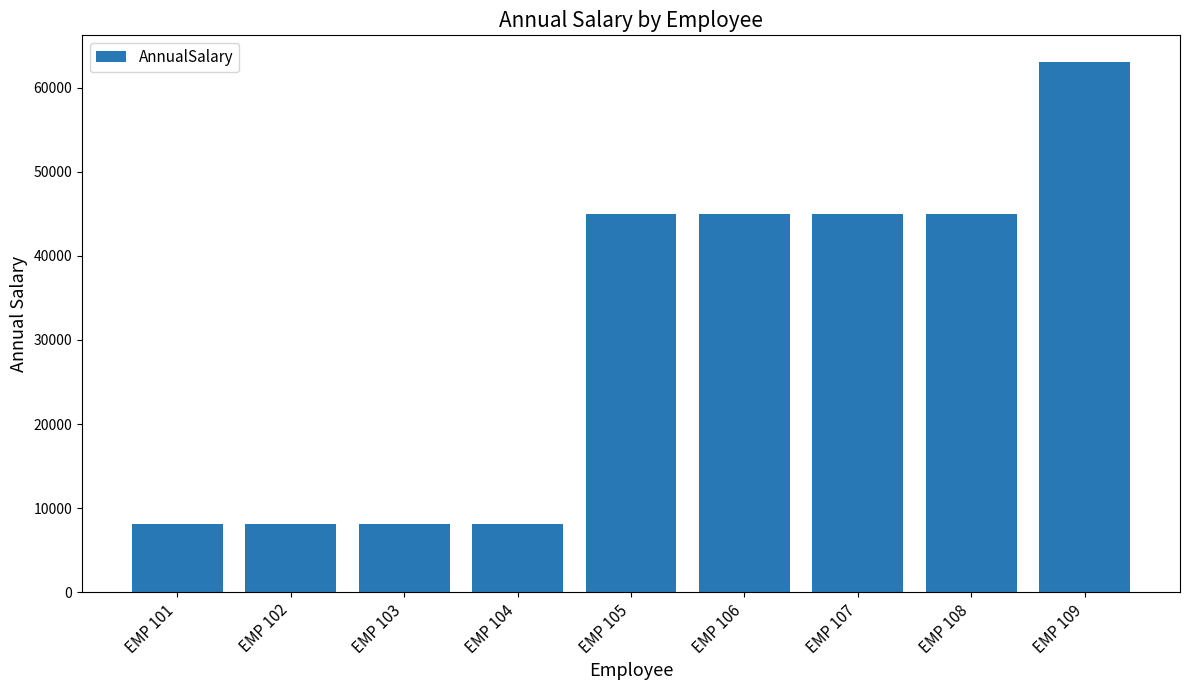

What is the value of the 4th bar from the left?

8167.9